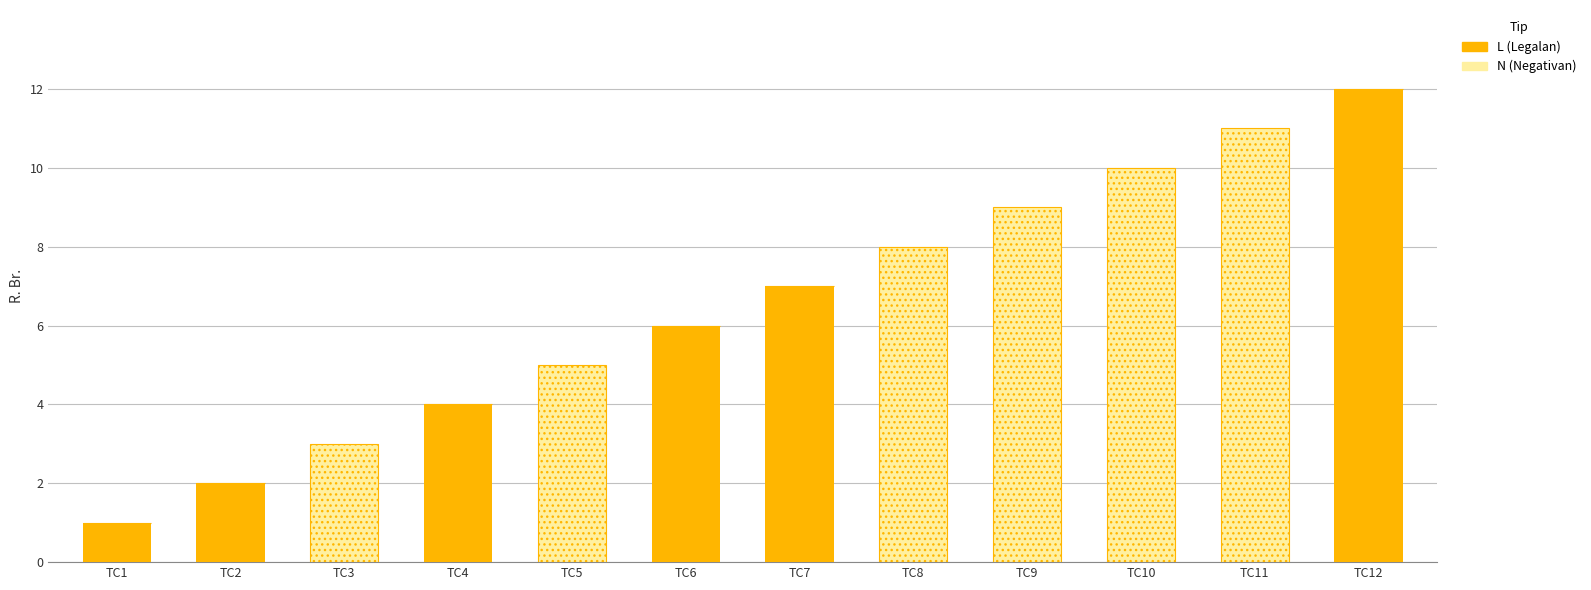

At which category is the sum across all series the highest?

TC12